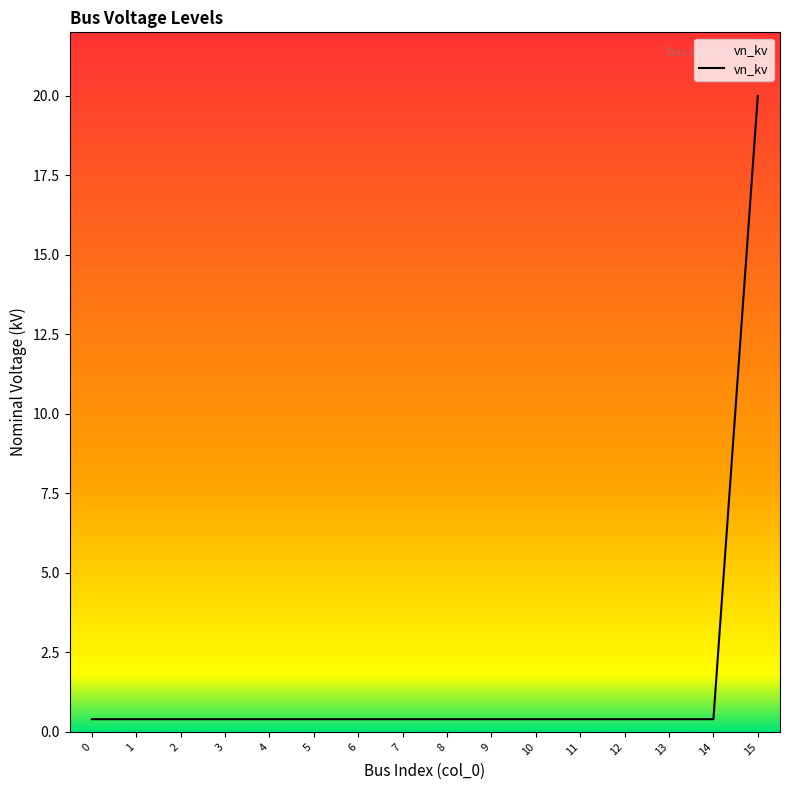

What is the average value?

1.6